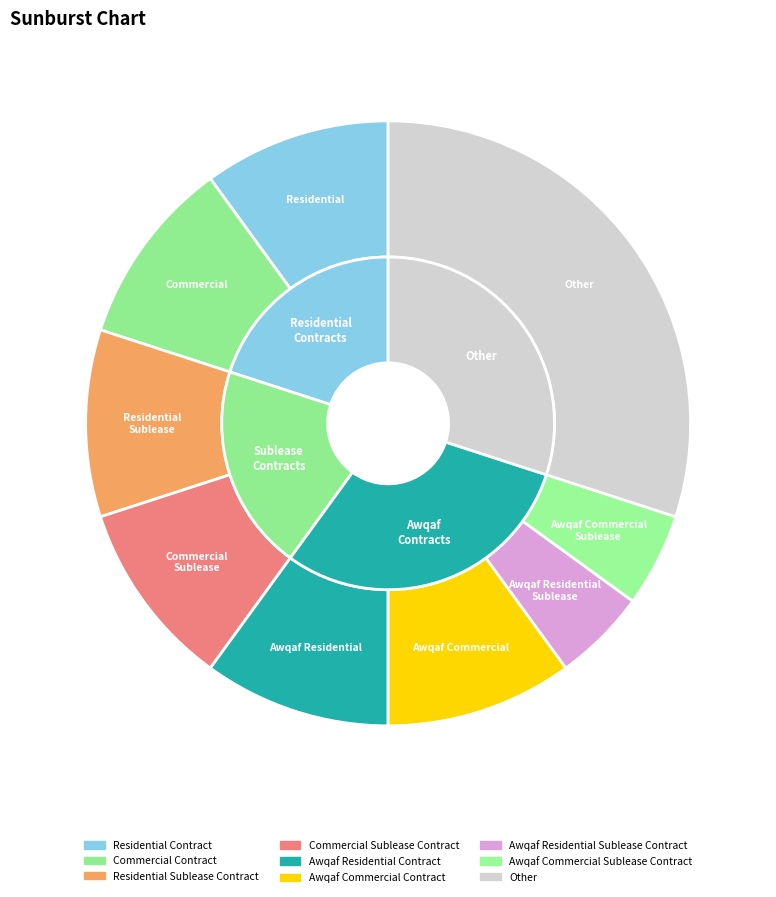

Count the number of slices in the pie.

9